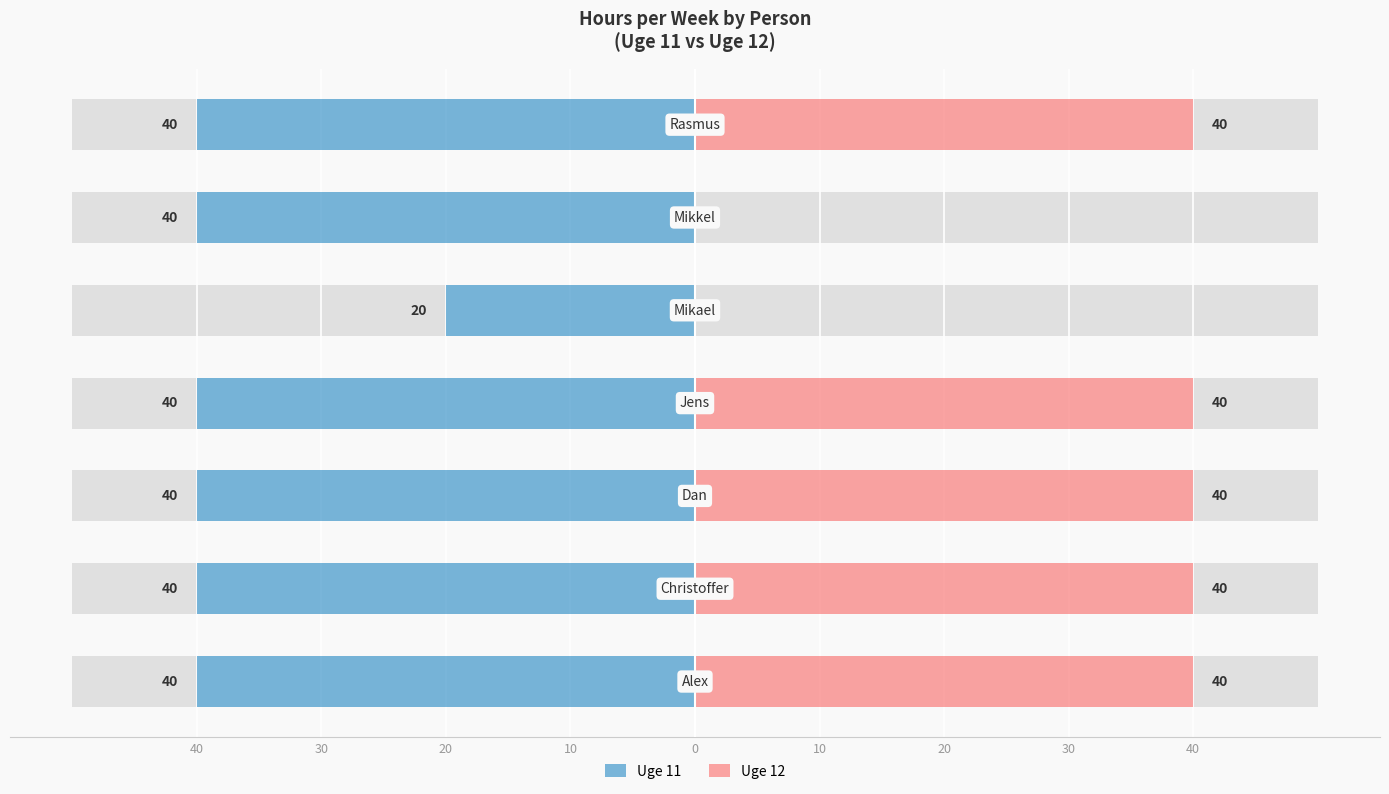

What is the difference between the maximum and minimum values in the Uge 11 series?

20